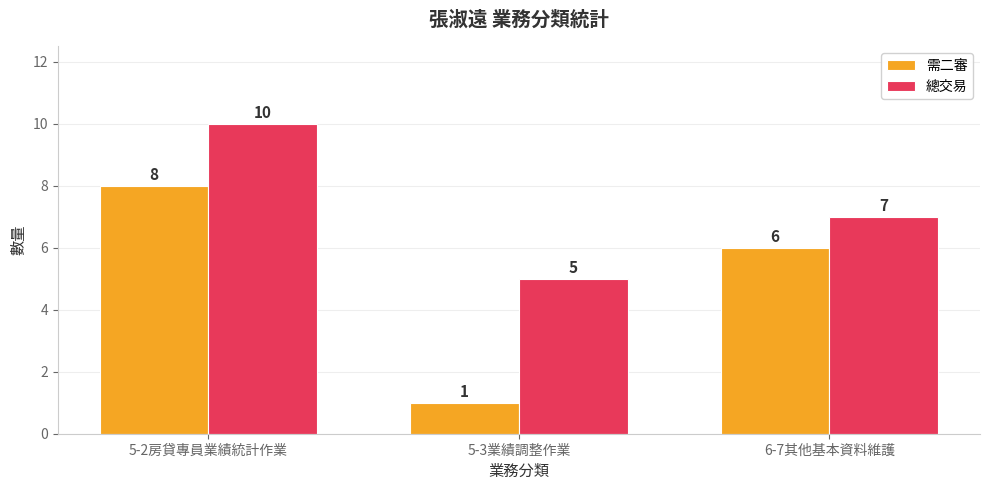

Which series has the largest range (max minus min)?

需二審